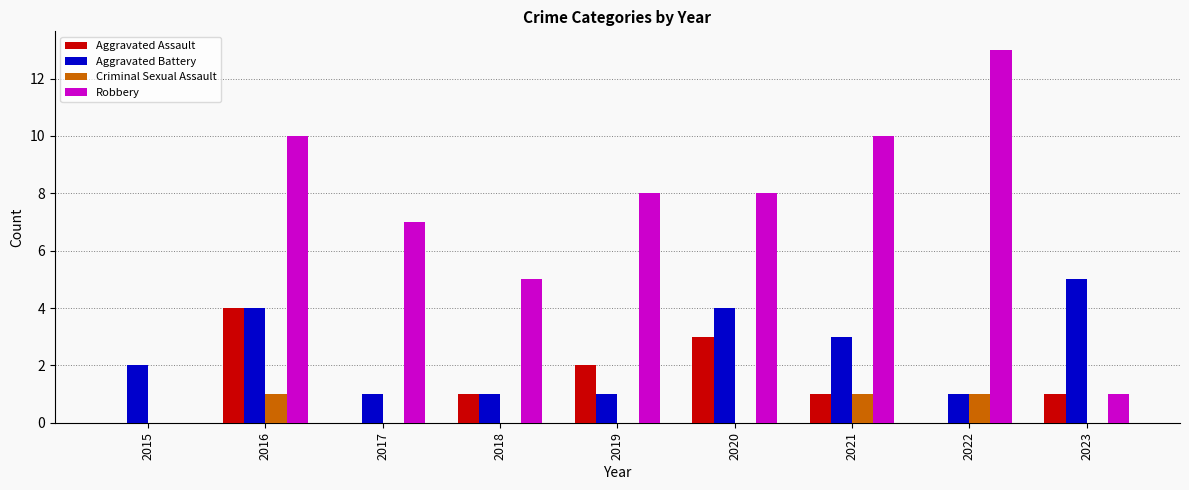

At which label does Robbery first exceed 8?

2016